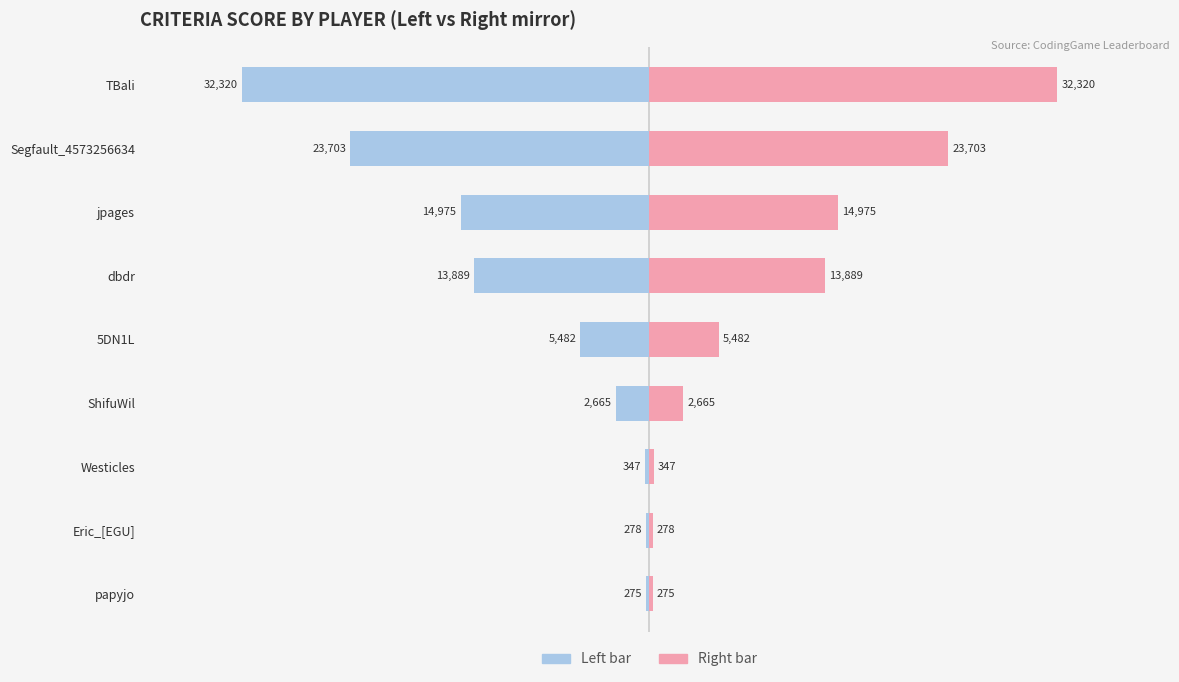

What is the difference between the maximum and minimum values in the Criteria Score (left) series?

32045